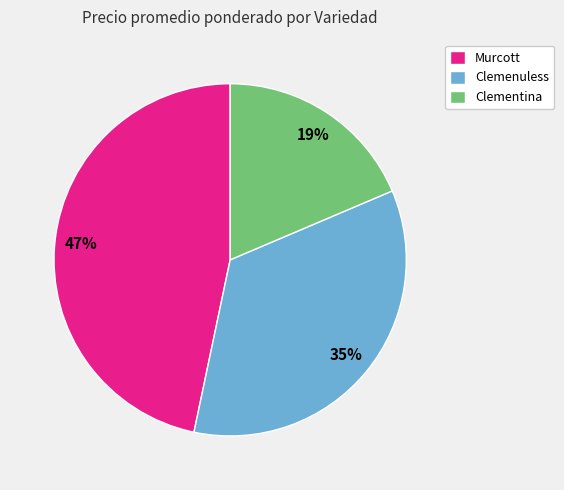

How many segments does this pie chart have?

3